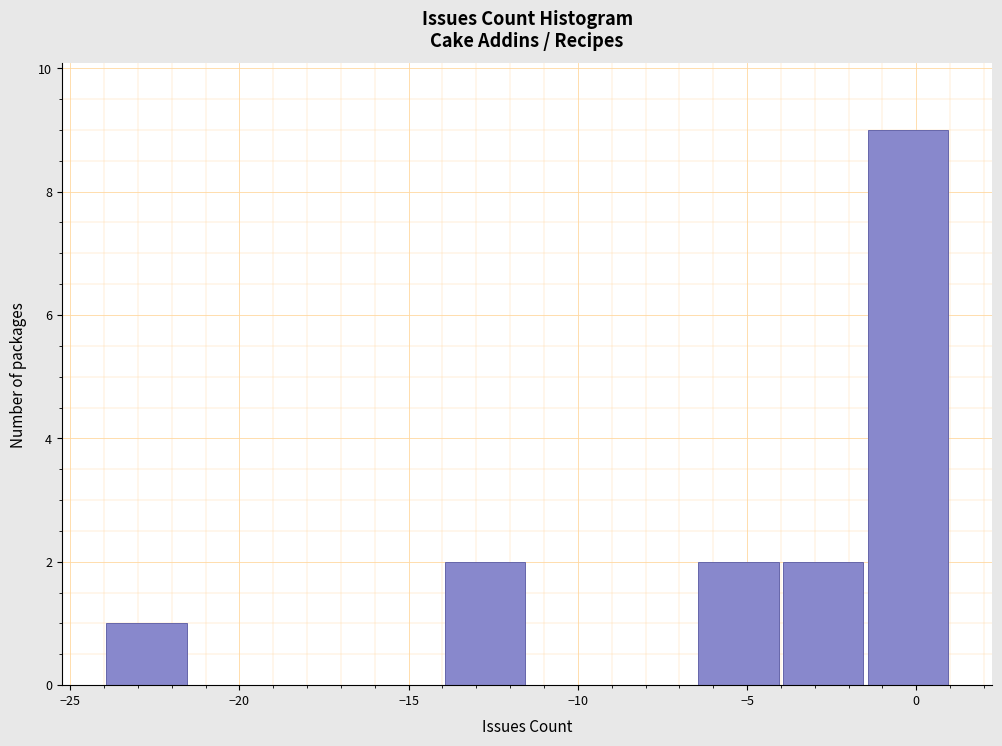

Over which range of the x-axis is the bar tallest?

-1.5 to 1.0